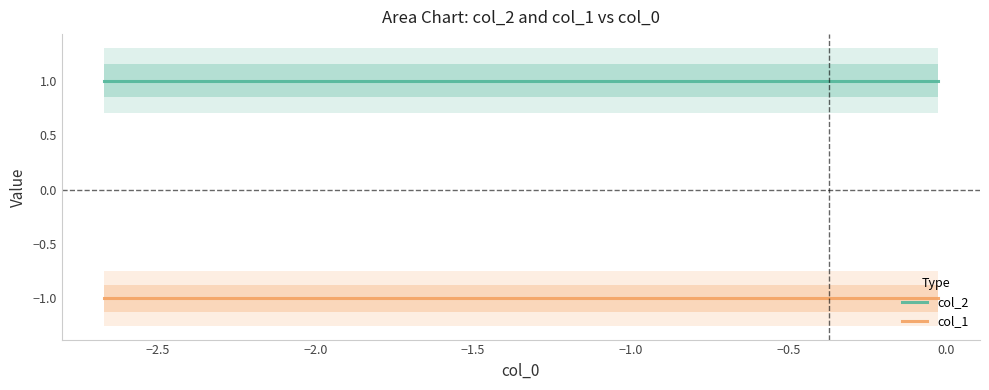

Count the number of data series in this chart.

2